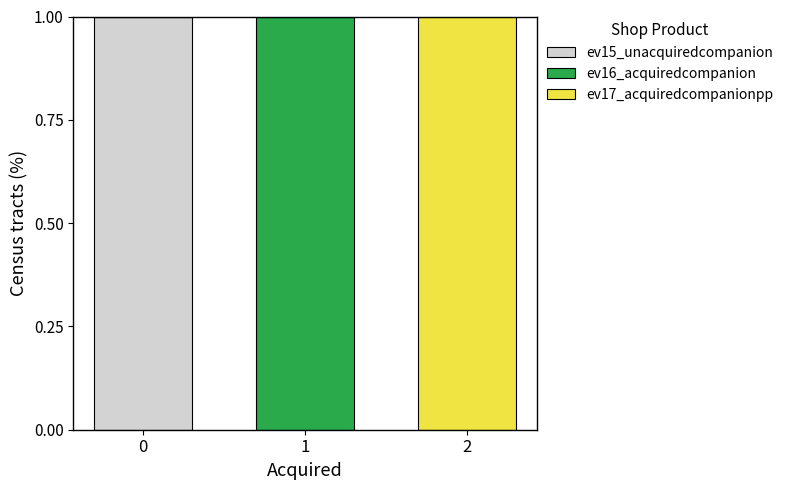

Reading left to right, list the values for the ev15_unacquiredcompanion series.

0=1	1=0	2=0